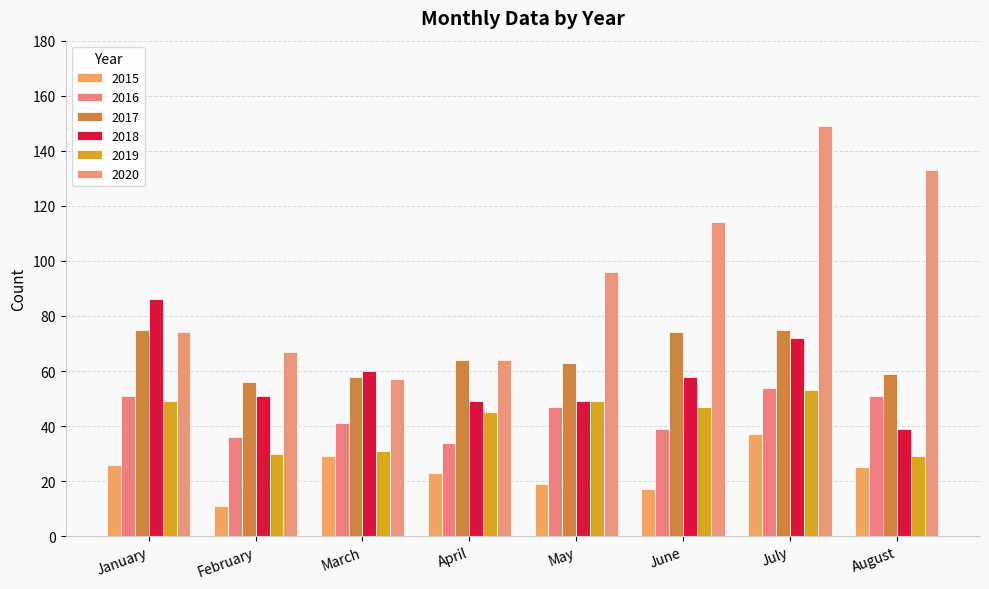

Which has a higher value, May or February?

May